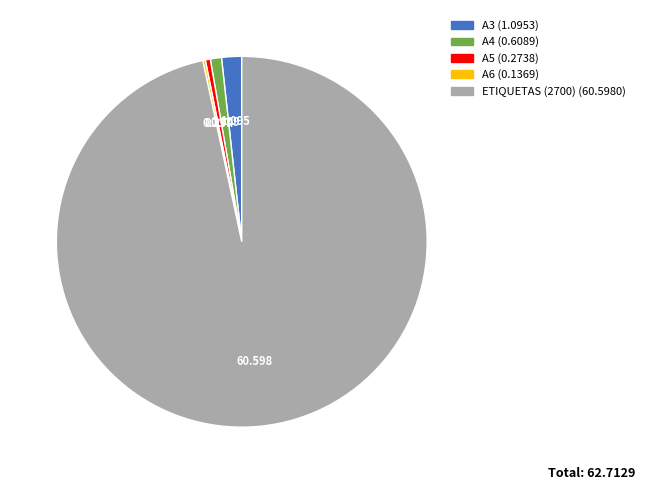

Combined, do A4 and ETIQUETAS (2700) account for over 50%?

Yes